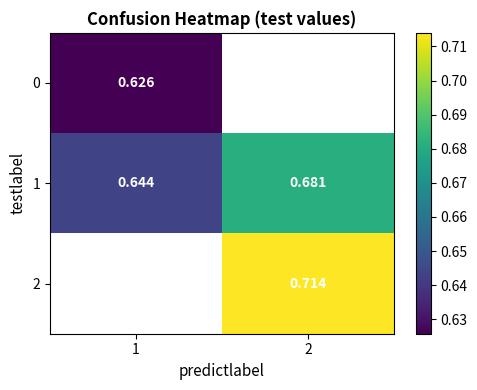

At which label is 0 closest to 0?

1